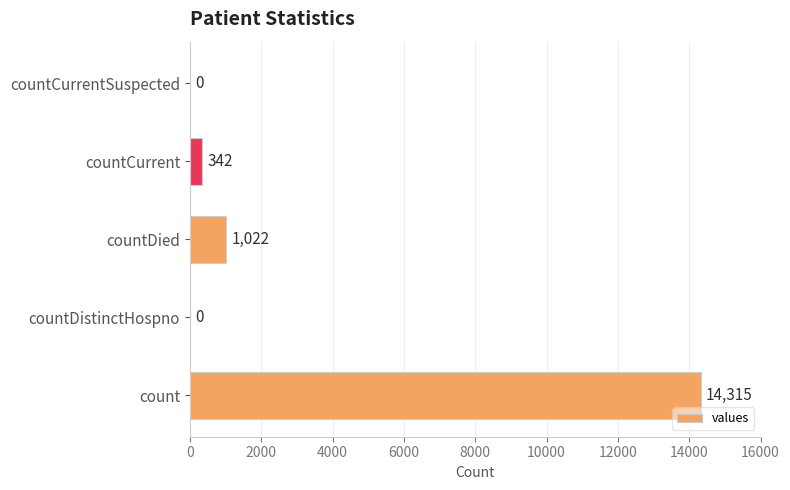

What is the average value?

3136